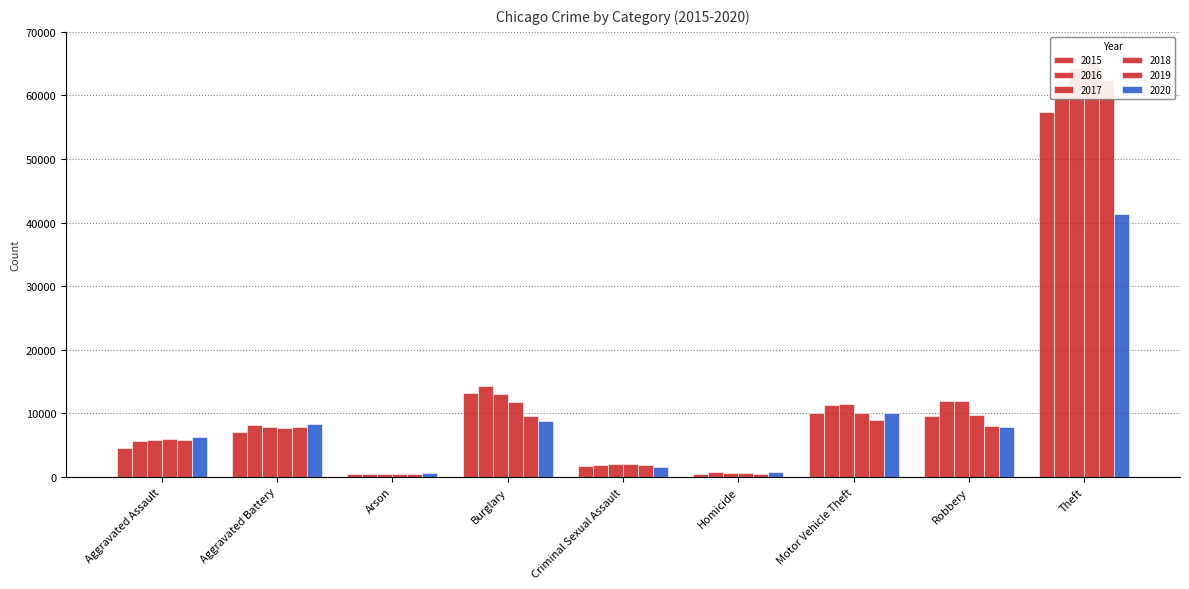

List the series in order of their peak value, highest first.

2018, 2017, 2019, 2016, 2015, 2020